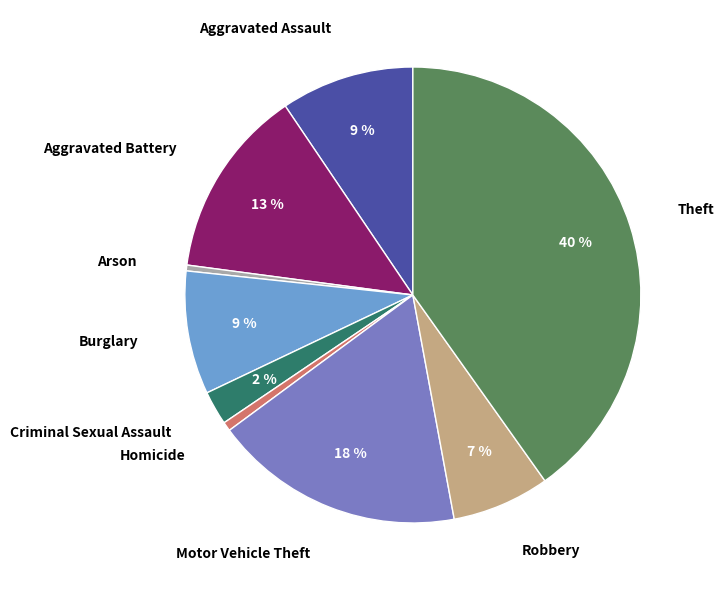

Is there any slice that represents more than half of the pie?

No